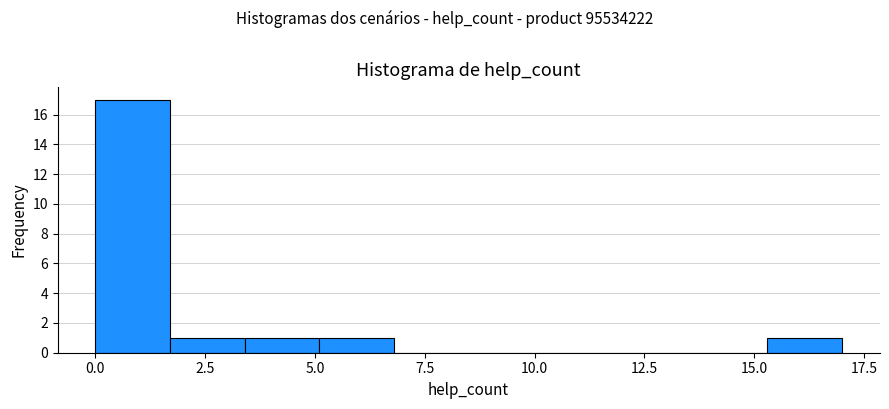

Around what value on the x-axis is the tallest bar? Give the approximate position of its centre, as read against the axis.

1.0